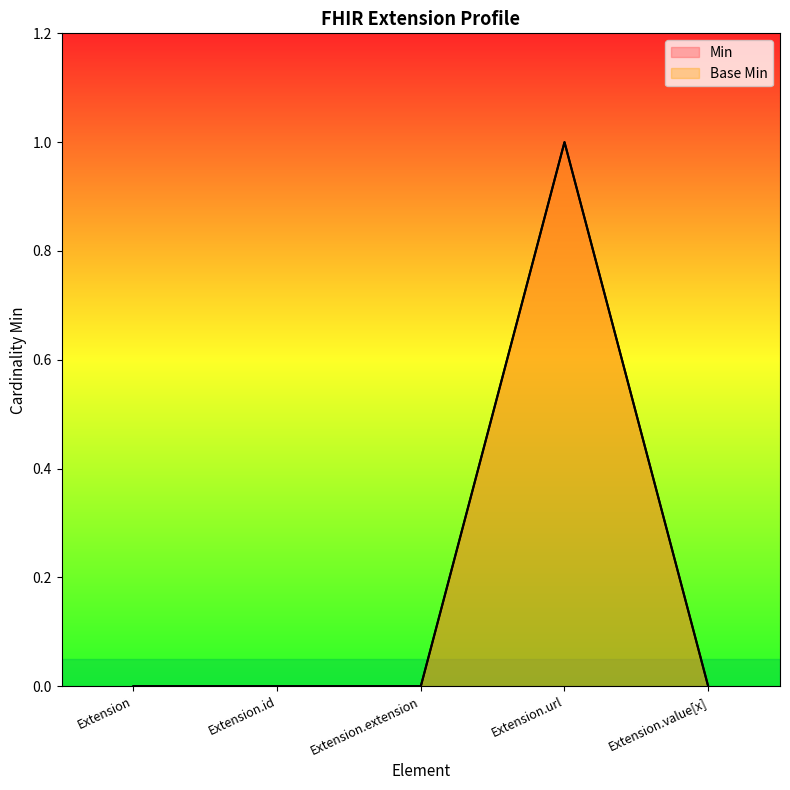

Reading left to right, extract all data points from this chart.

Min: Extension=0	Extension.id=0	Extension.extension=0	Extension.url=1	Extension.value[x]=0
Base Min: Extension=0	Extension.id=0	Extension.extension=0	Extension.url=1	Extension.value[x]=0